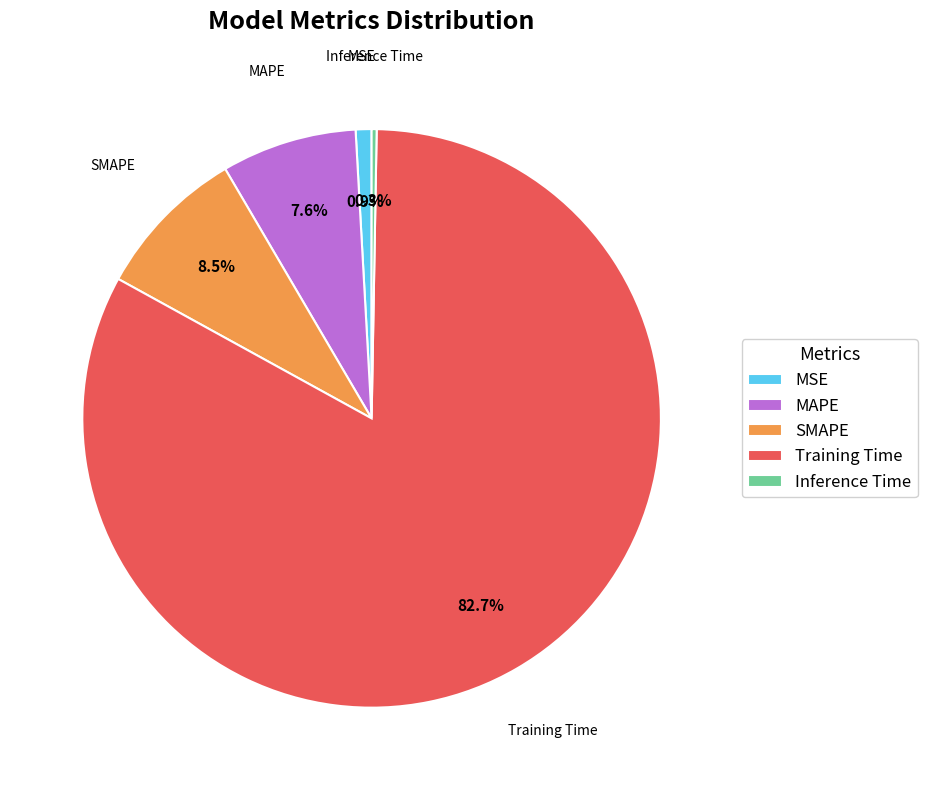

Count the number of slices in the pie.

5